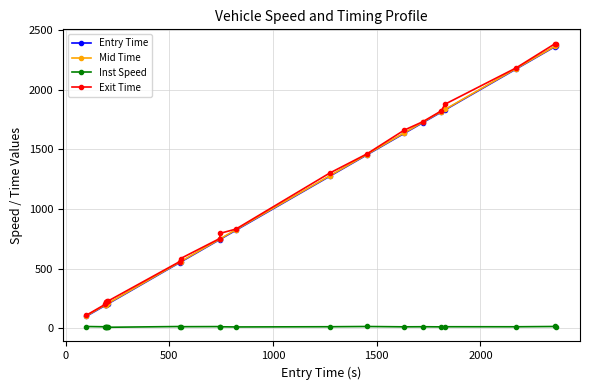

At how many categories does at least one series exceed 1992?

3